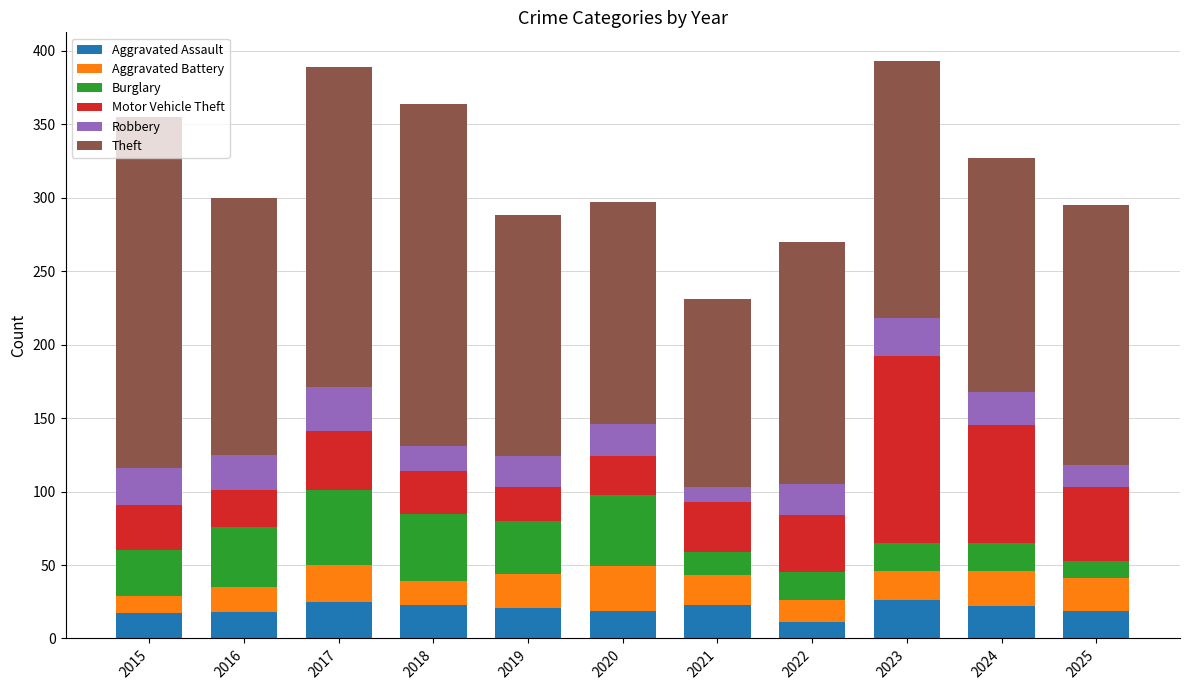

What is the total value across all series at 2020?

297